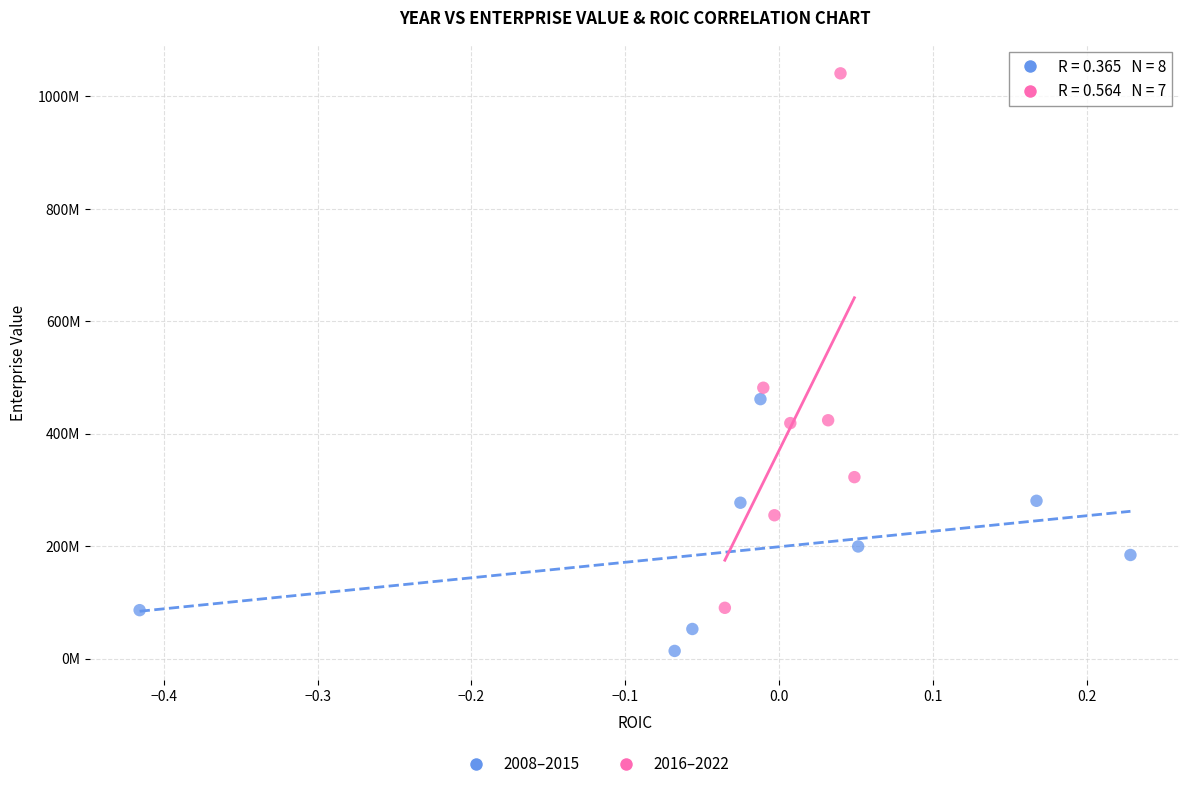

Which series has the largest Y range (max minus min)?

2016–2022